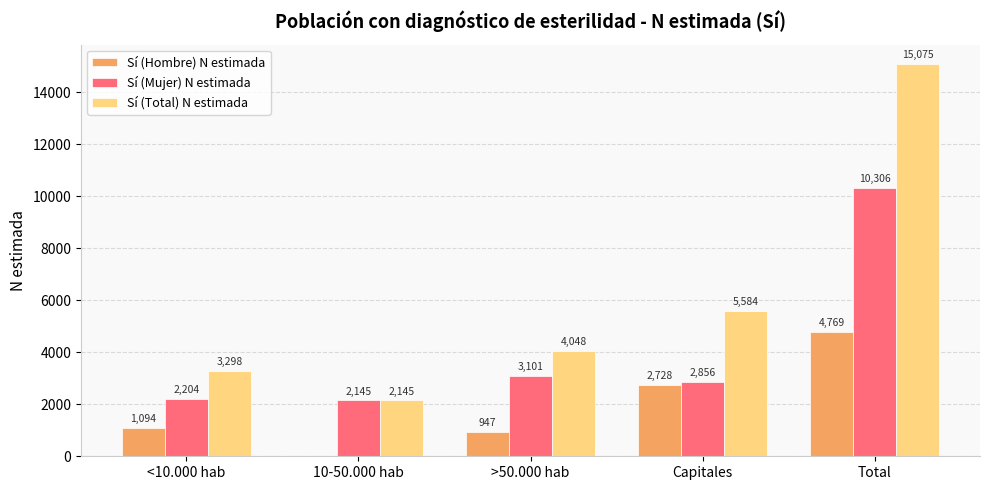

Which series changed the most between >50.000 hab and Capitales?

Sí (Hombre) N estimada